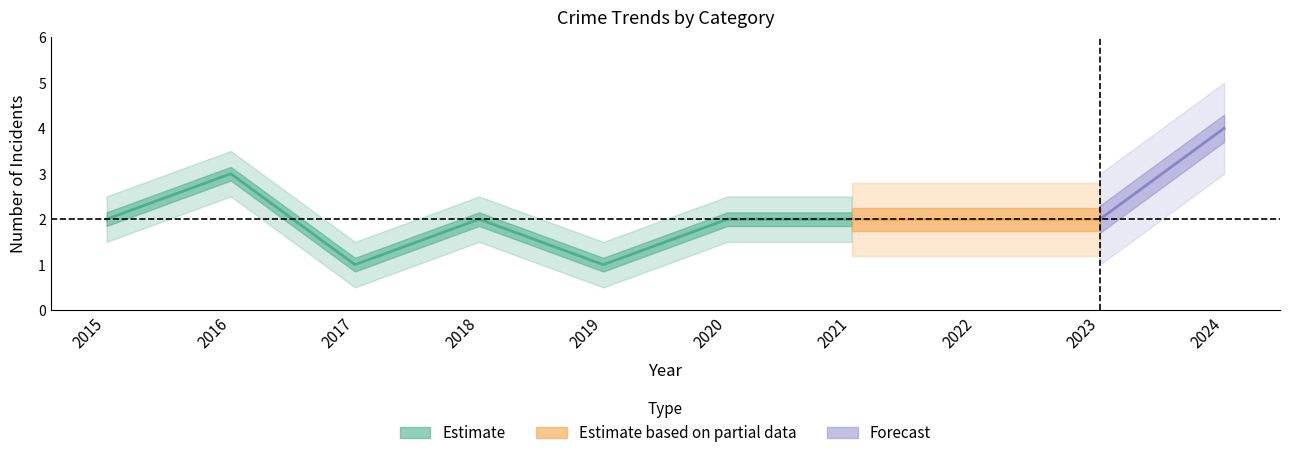

At which category does the chart reach its peak across all series?

2024